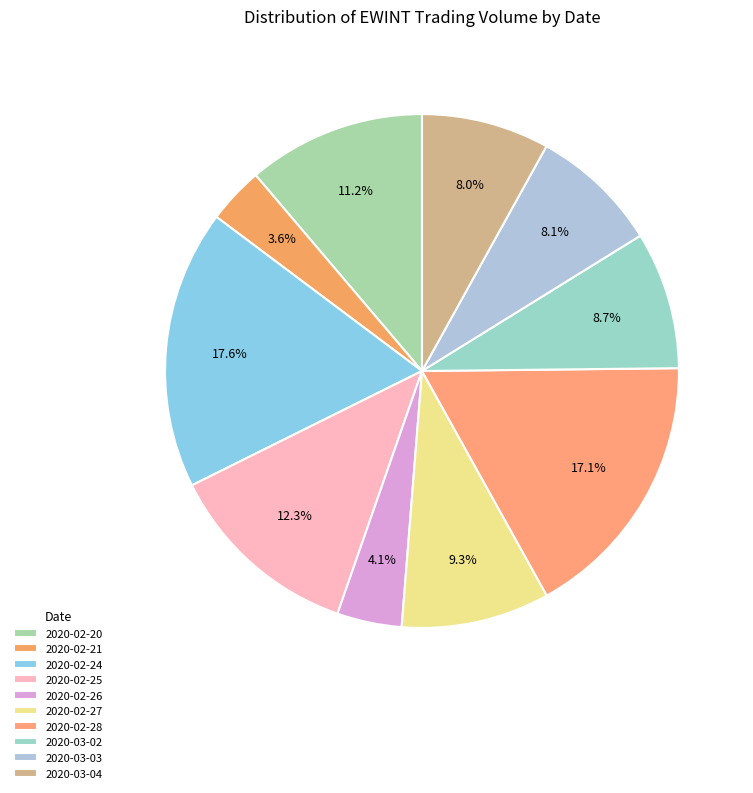

What percentage is the 2020-02-21 slice, to the nearest percent?

4%